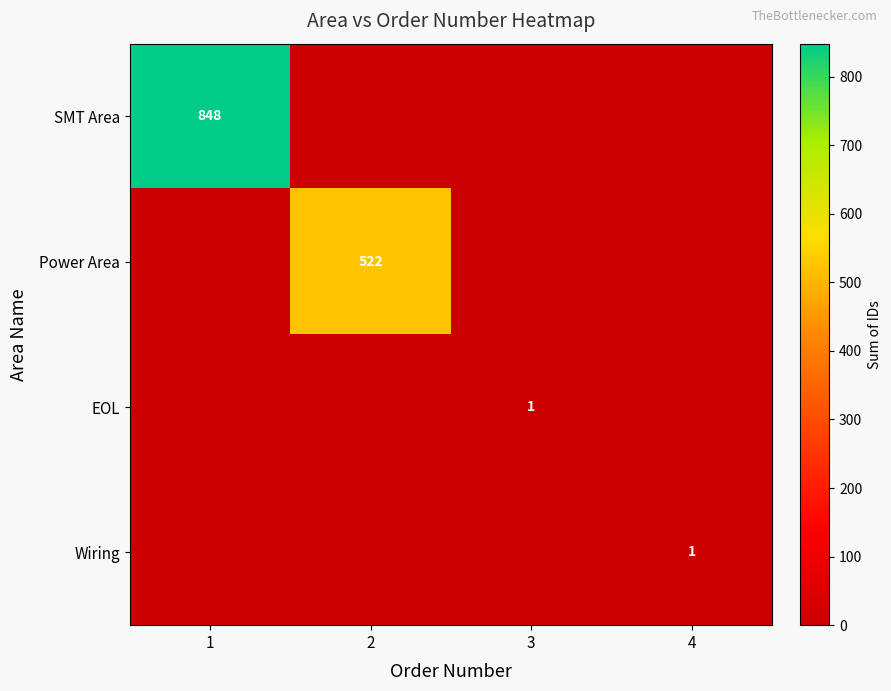

Is it true that Power Area equals 328 at 2?

False